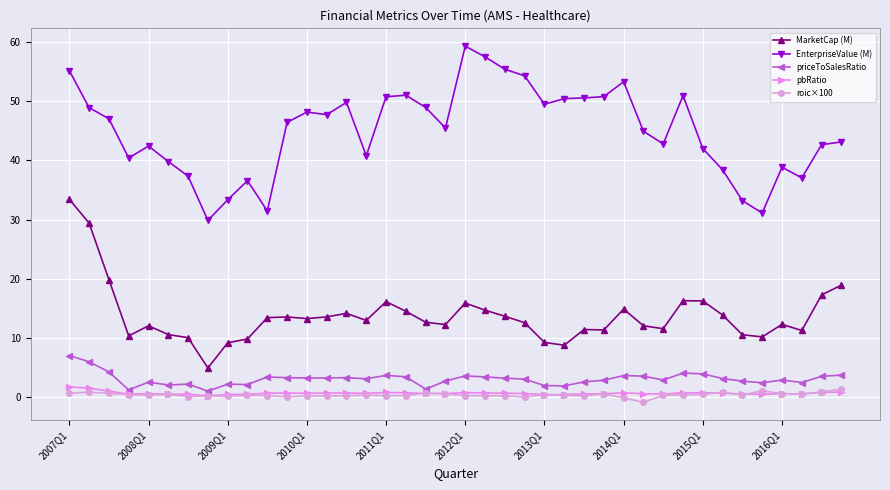

What is the minimum value for EnterpriseValue (M)?

29.8